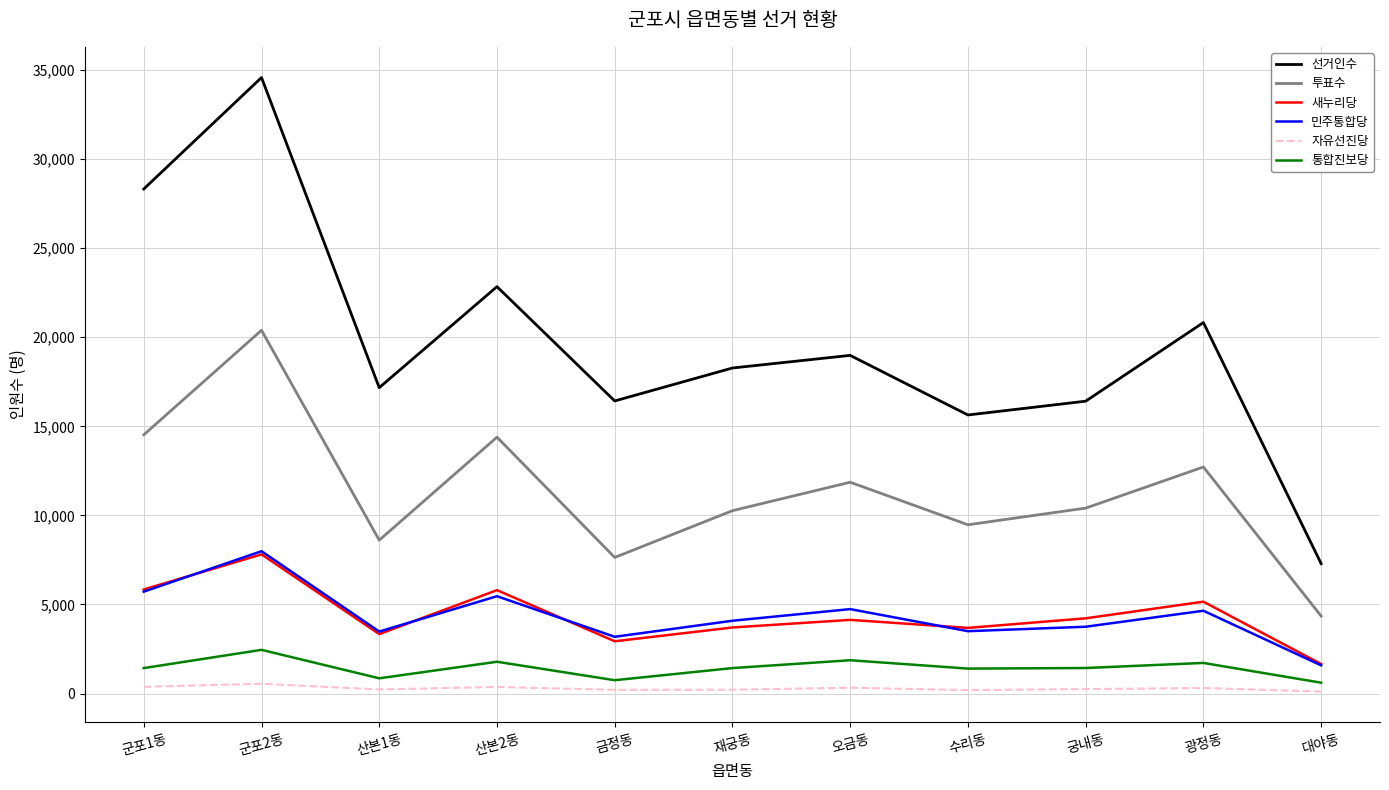

Read the 민주통합당 value at 대야동, to the nearest 10.

1580